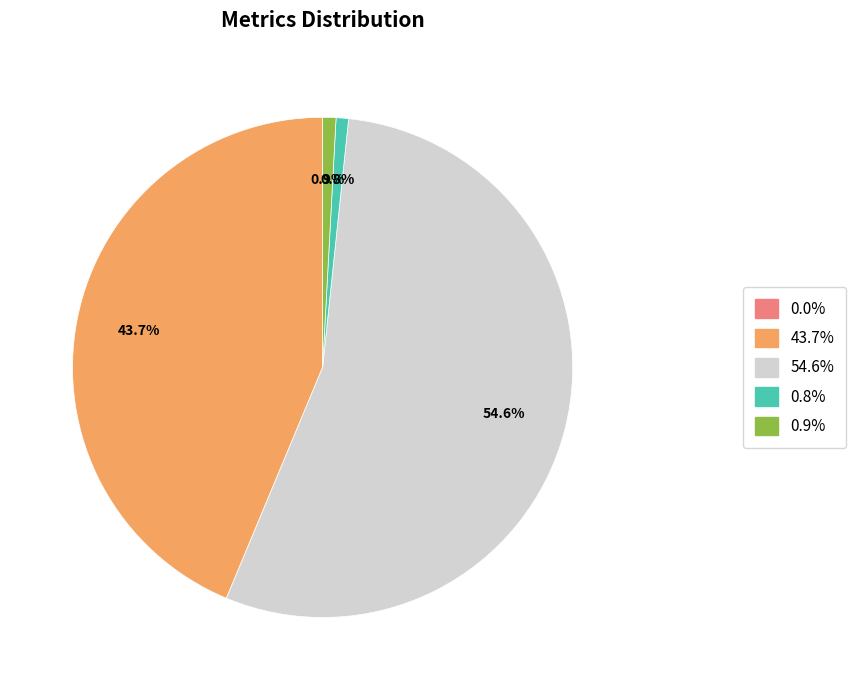

Is there any slice that represents more than half of the pie?

Yes